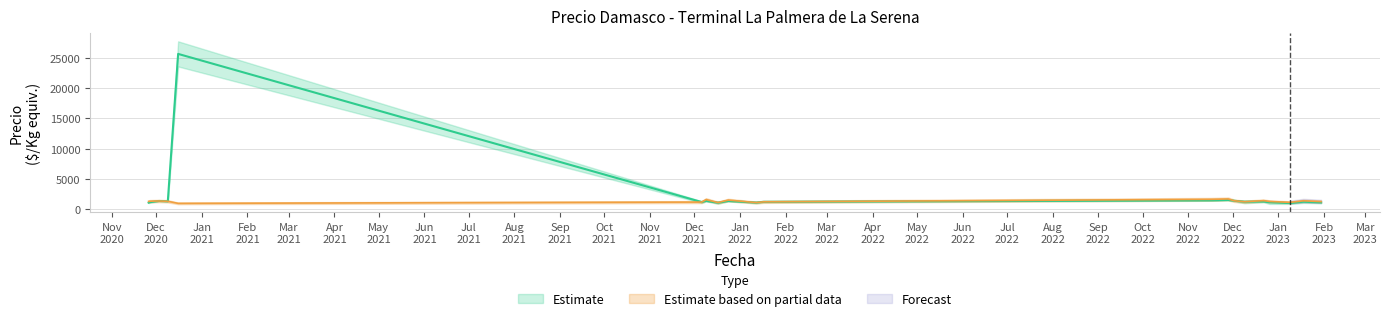

Count the number of data series in this chart.

2